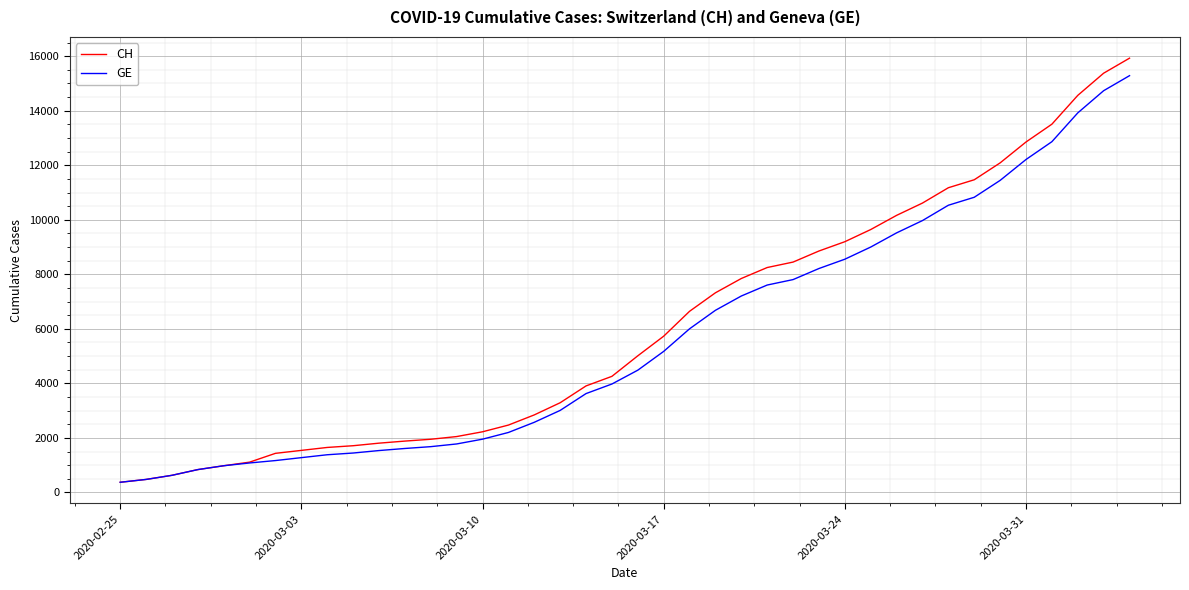

What are all the series names shown in the legend?

CH, GE